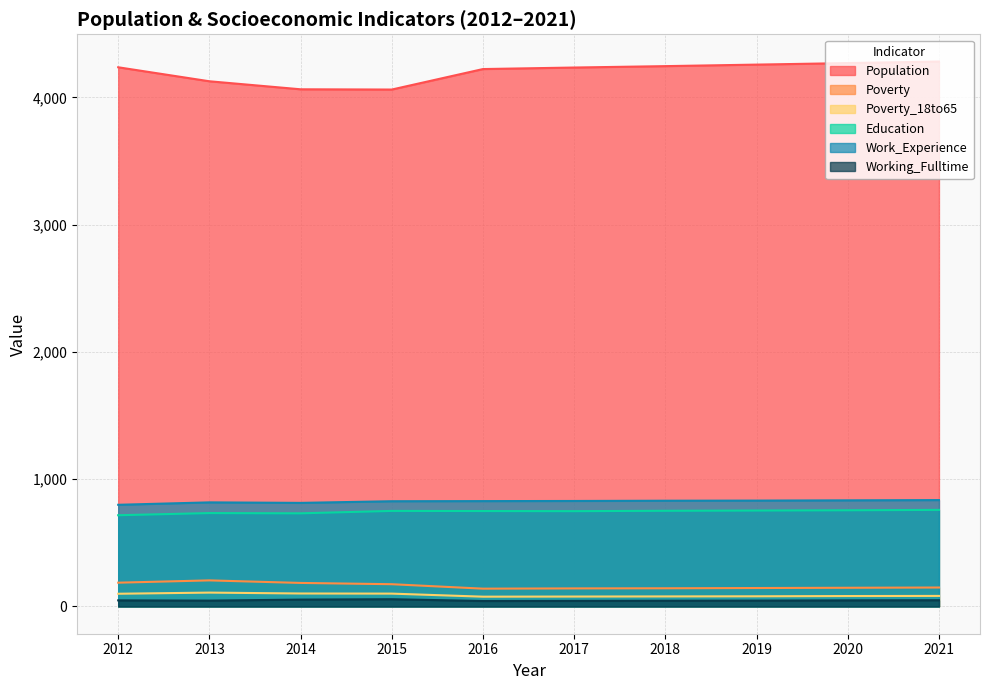

Read the Poverty value at 2014.

185